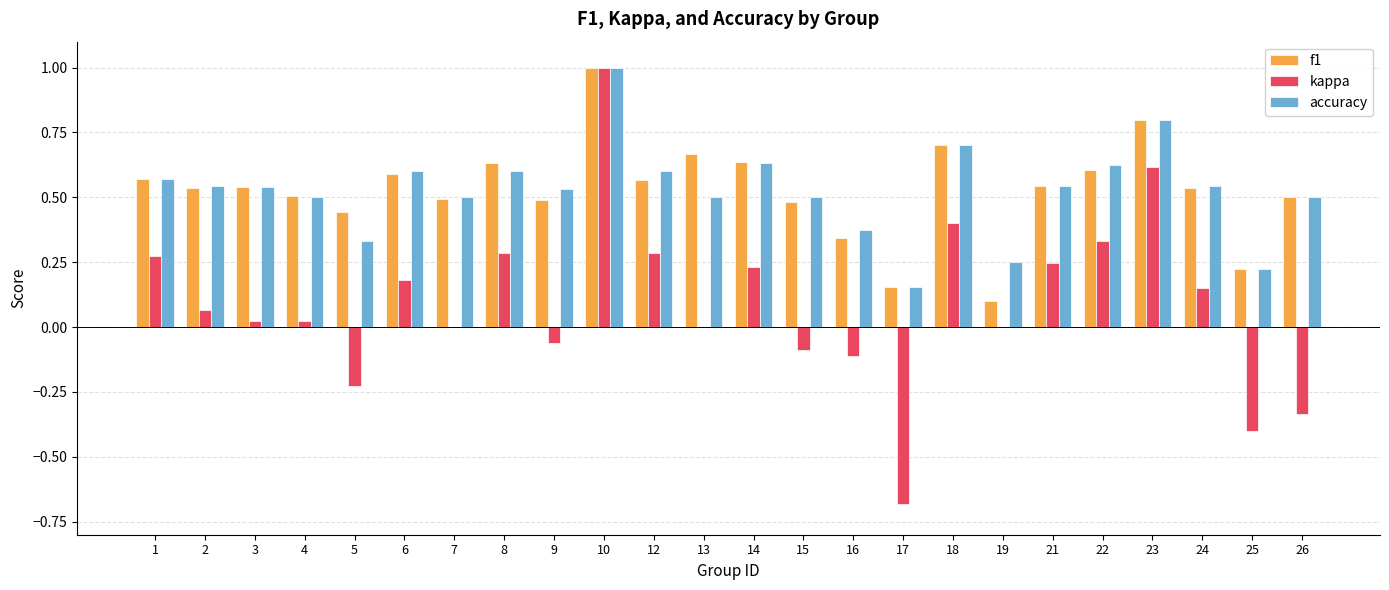

At which category is the sum across all series the highest?

10